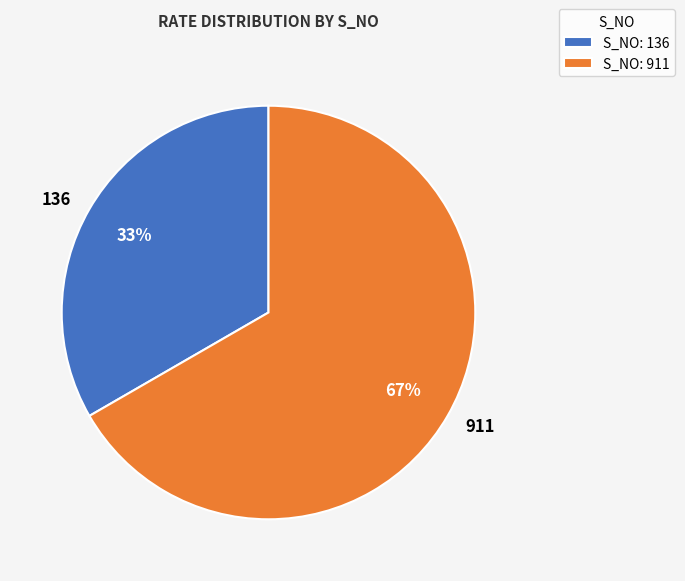

To the nearest percent, what is the average slice percentage?

50%